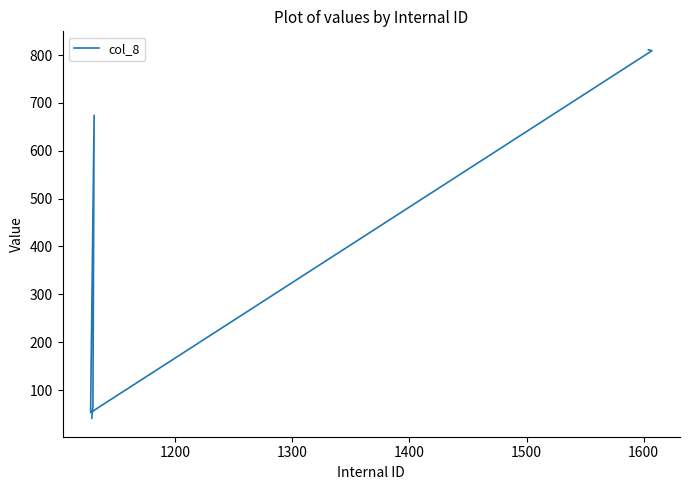

True or false: there are more than 0 points higher than both neighbors.

True